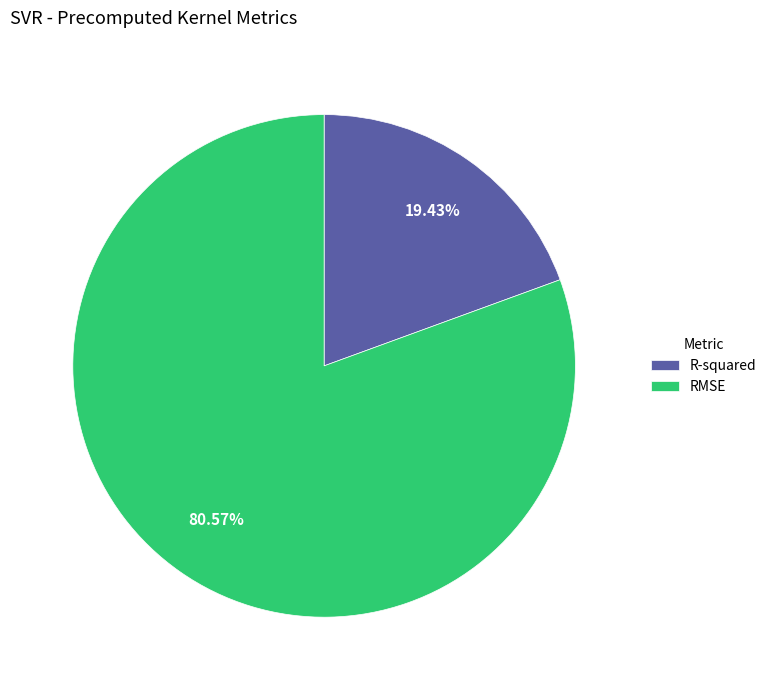

The RMSE slice represents 69% of the pie. True or false?

False